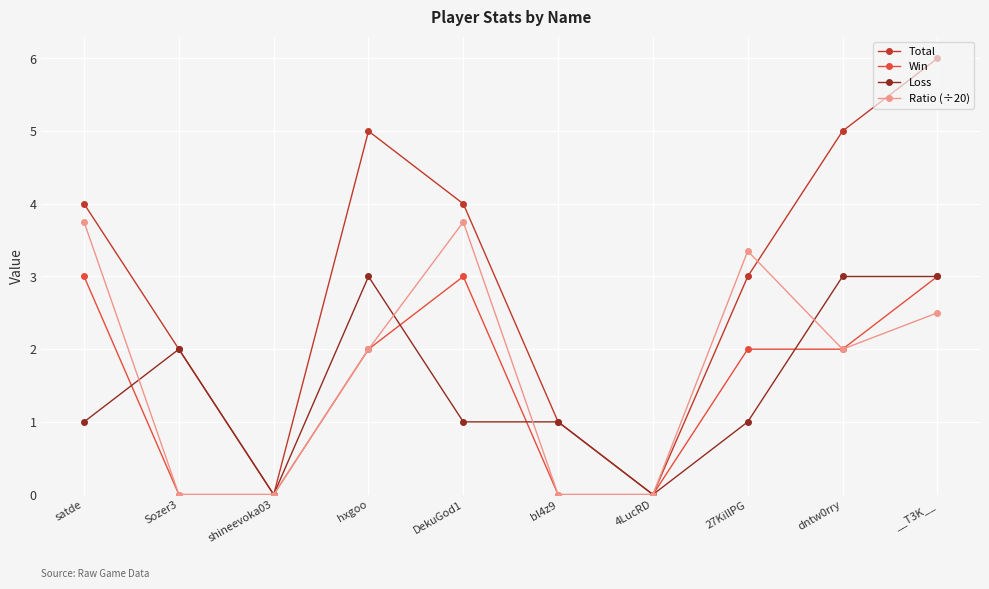

The value of Ratio (÷20) at Sozer3 is -1.6. True or false?

False